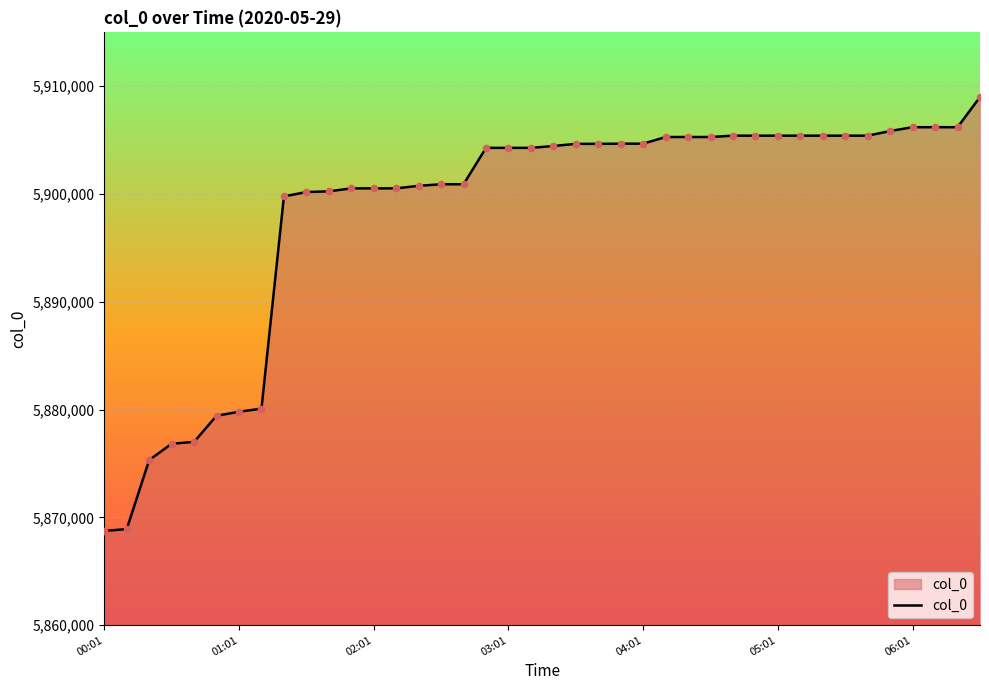

What is the maximum value shown in the chart?

5909003